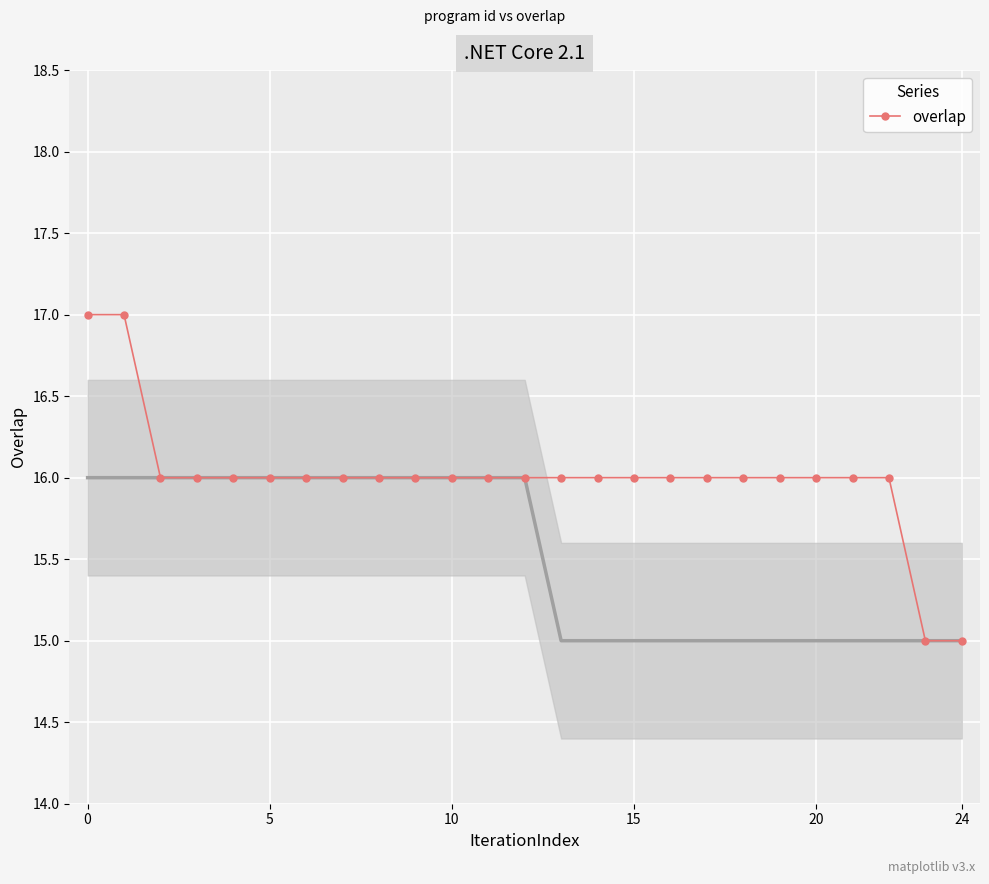

The value at 6 is 9. True or false?

False